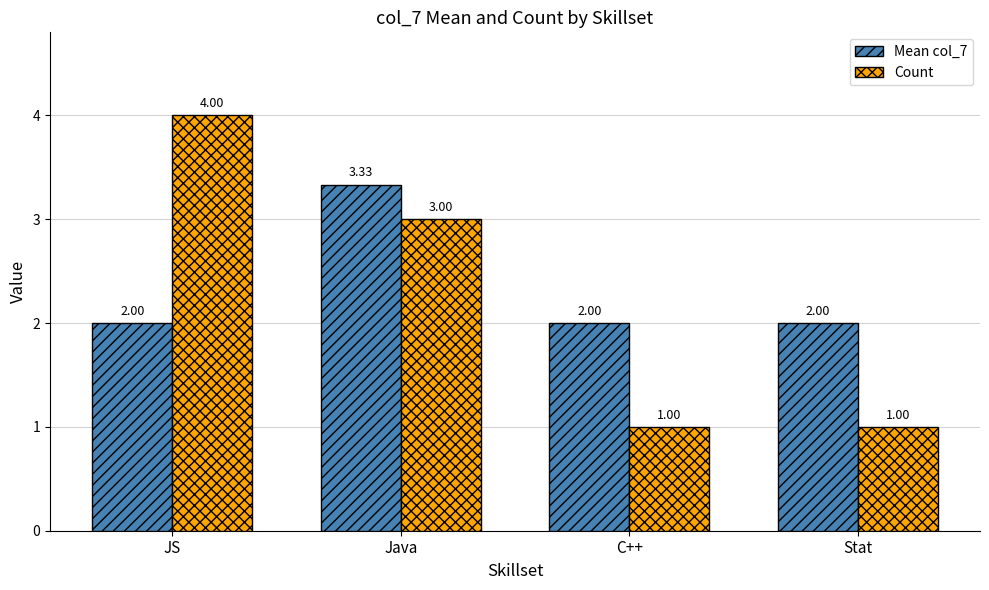

What is the total value across all series at Stat?

3.0